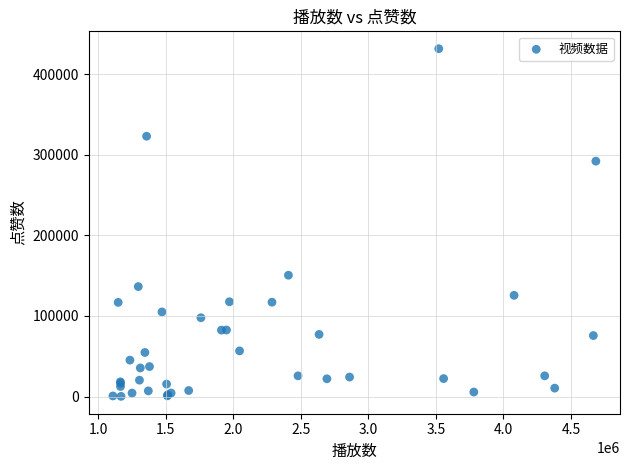

What Y value in the scatter plot is closest to 215903?

150541